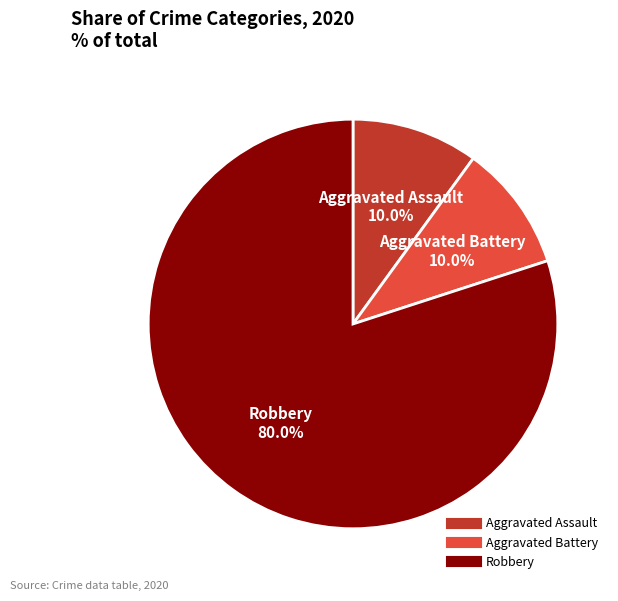

Between Aggravated Battery and Robbery, which is larger?

Robbery